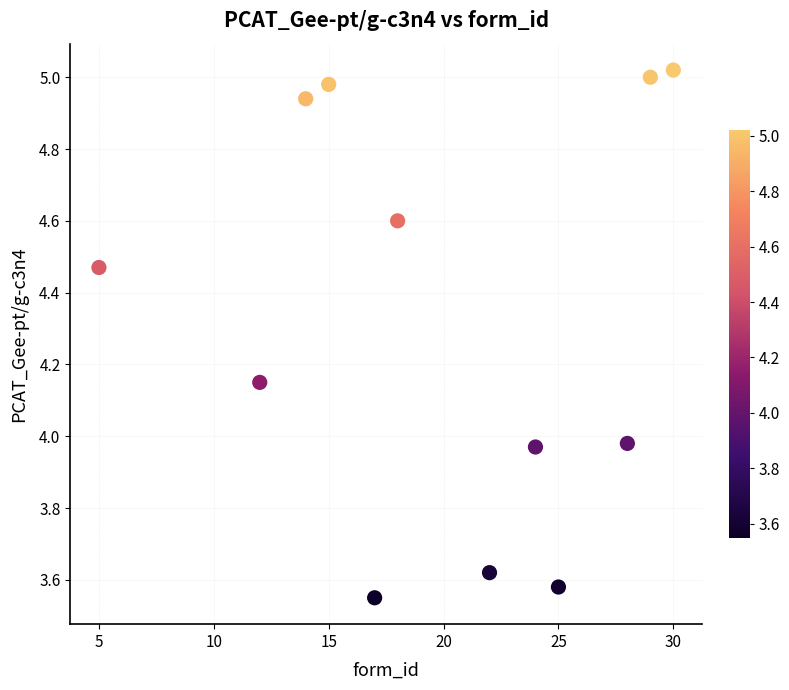

What is the average Y value?

4.3